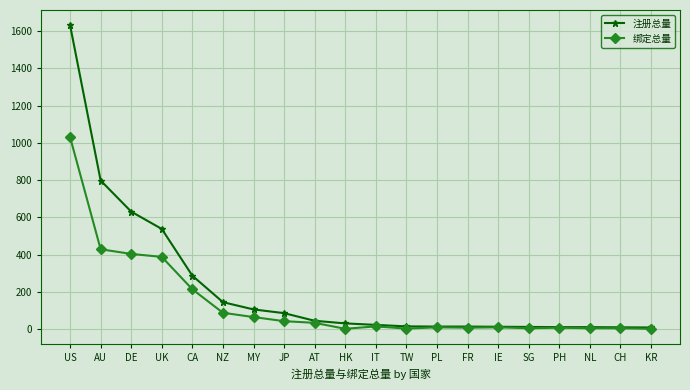

Which series has the largest range (max minus min)?

注册总量